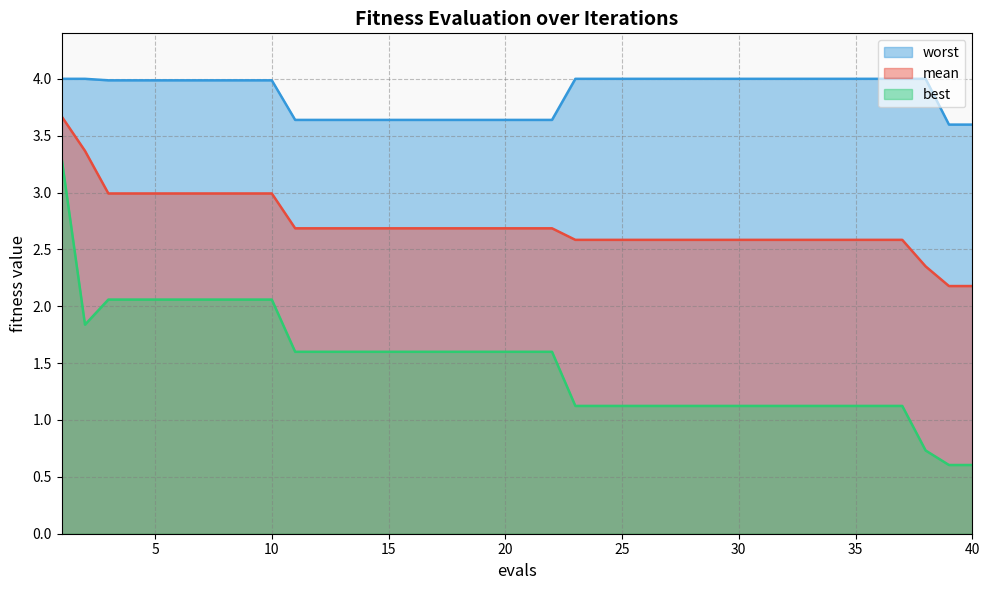

What is the value of the worst point at the 10th from the left?

4.0